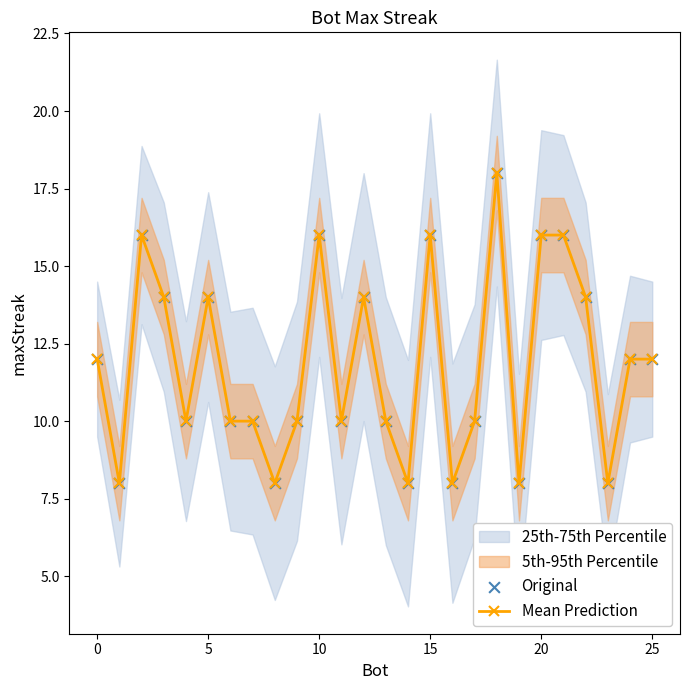

The value of Mean Prediction at 5 is 19. True or false?

False